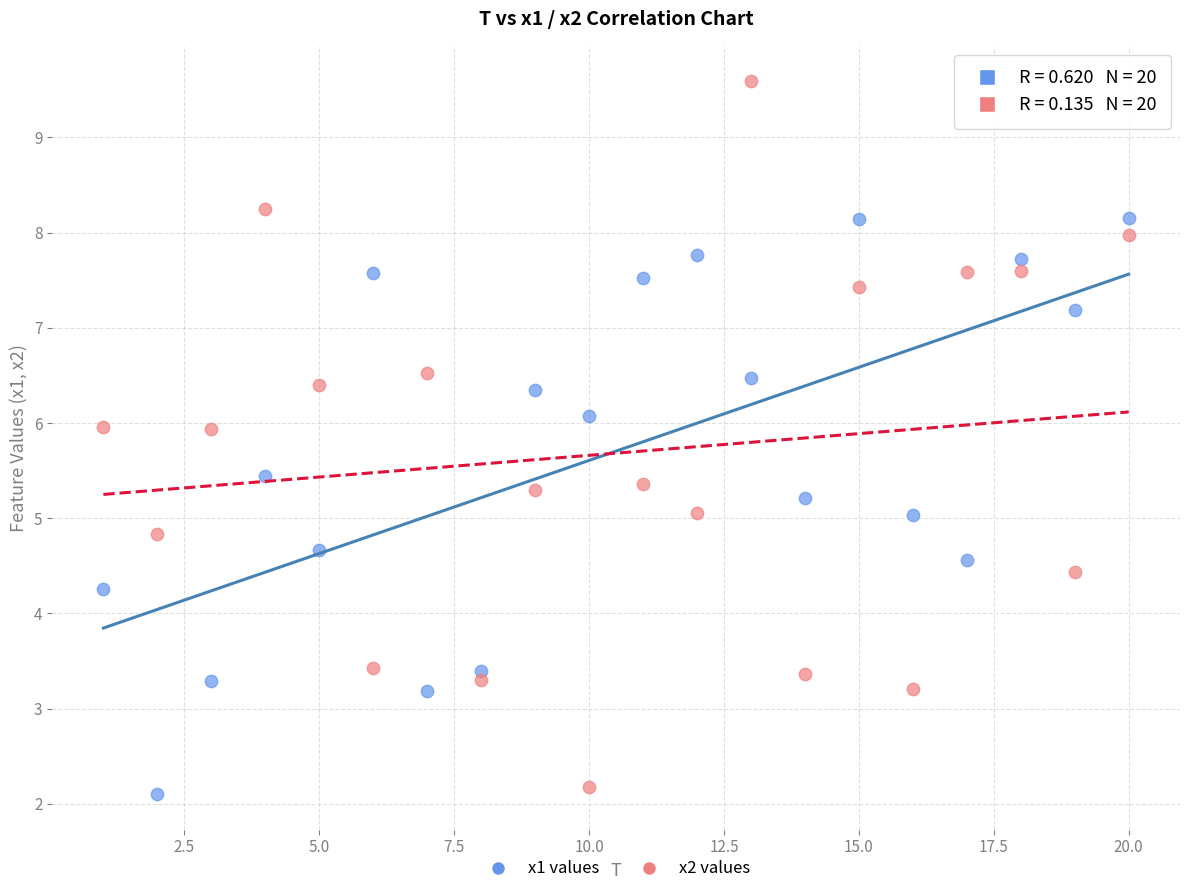

Across all data points, what is the range of X values (max minus min)?

19.0